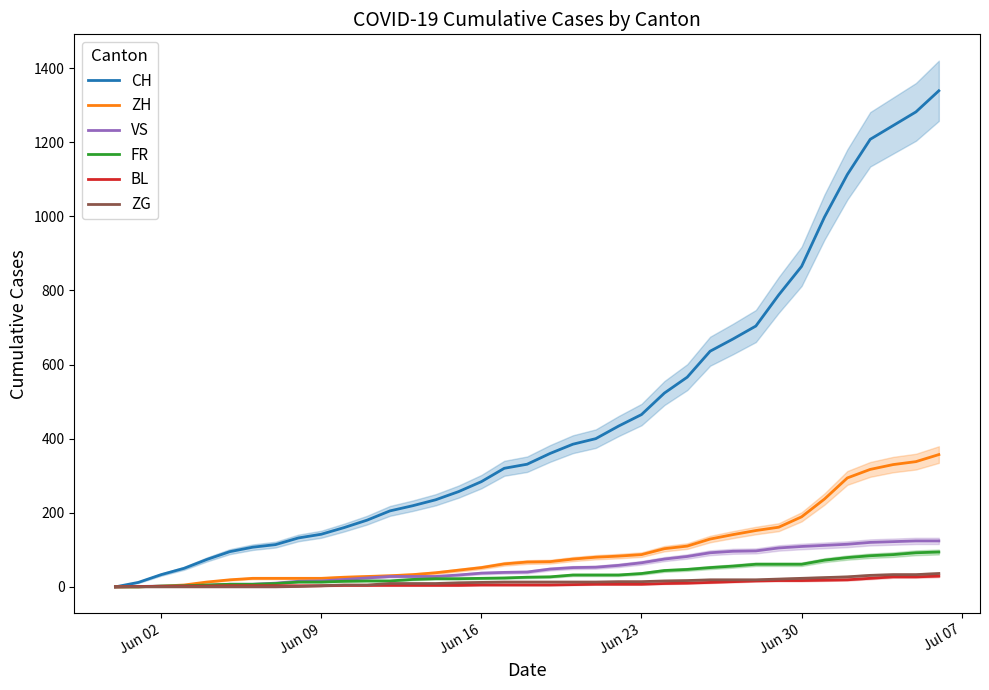

True or false: FR has a value of 6 at 19.

False